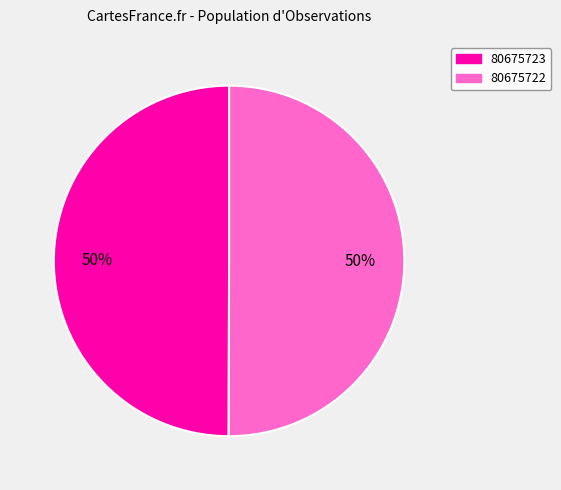

To the nearest percent, what portion does 80675722 represent?

50%